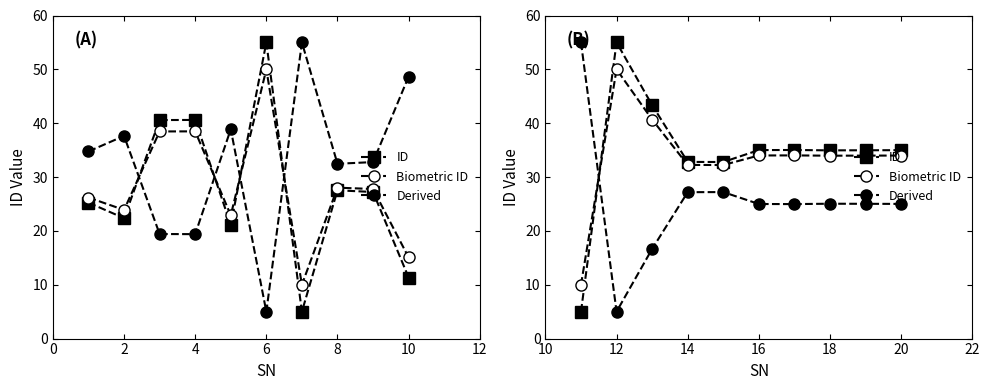

How many interior local valleys does the Biometric ID series have?

2